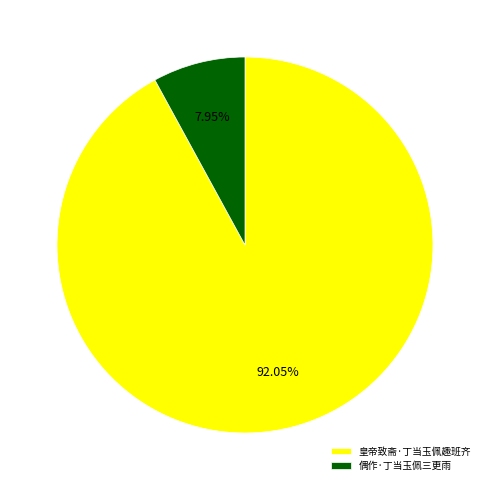

Which category has the smallest portion of the pie?

偶作·丁当玉佩三更雨